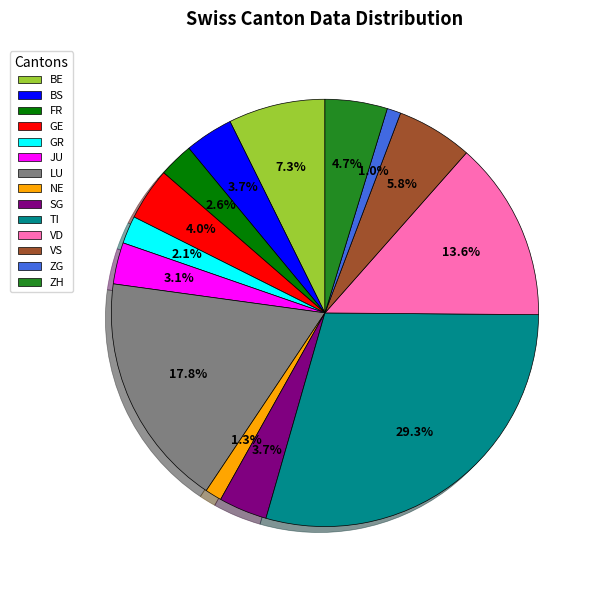

What percentage is NOT represented by GR?

97.9%